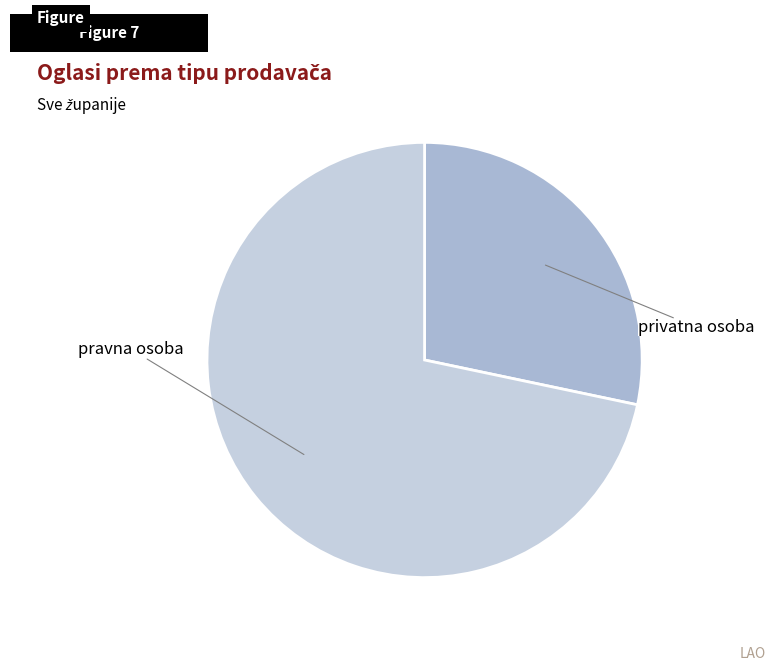

Is the sum of pravna osoba and privatna osoba greater than half?

Yes